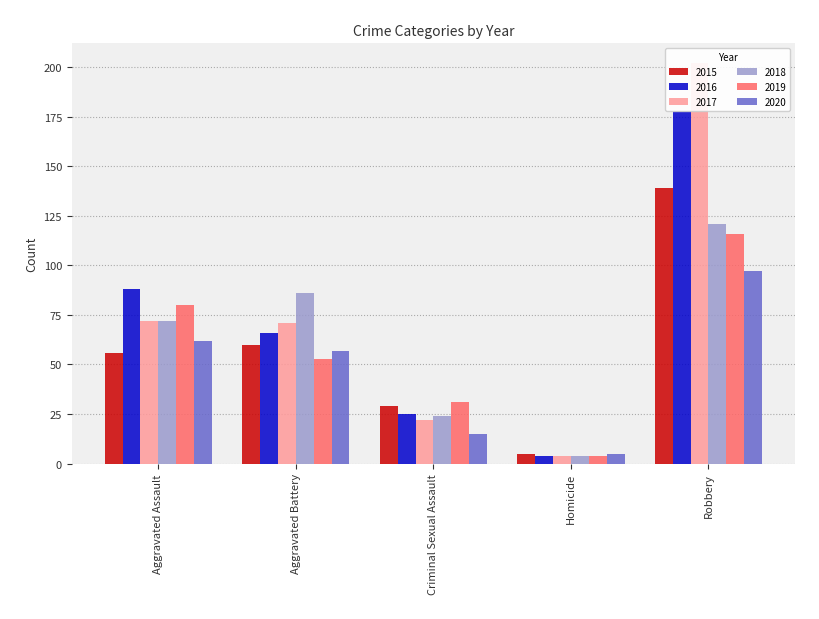

What is the label of the 3rd bar from the right?

Criminal Sexual Assault